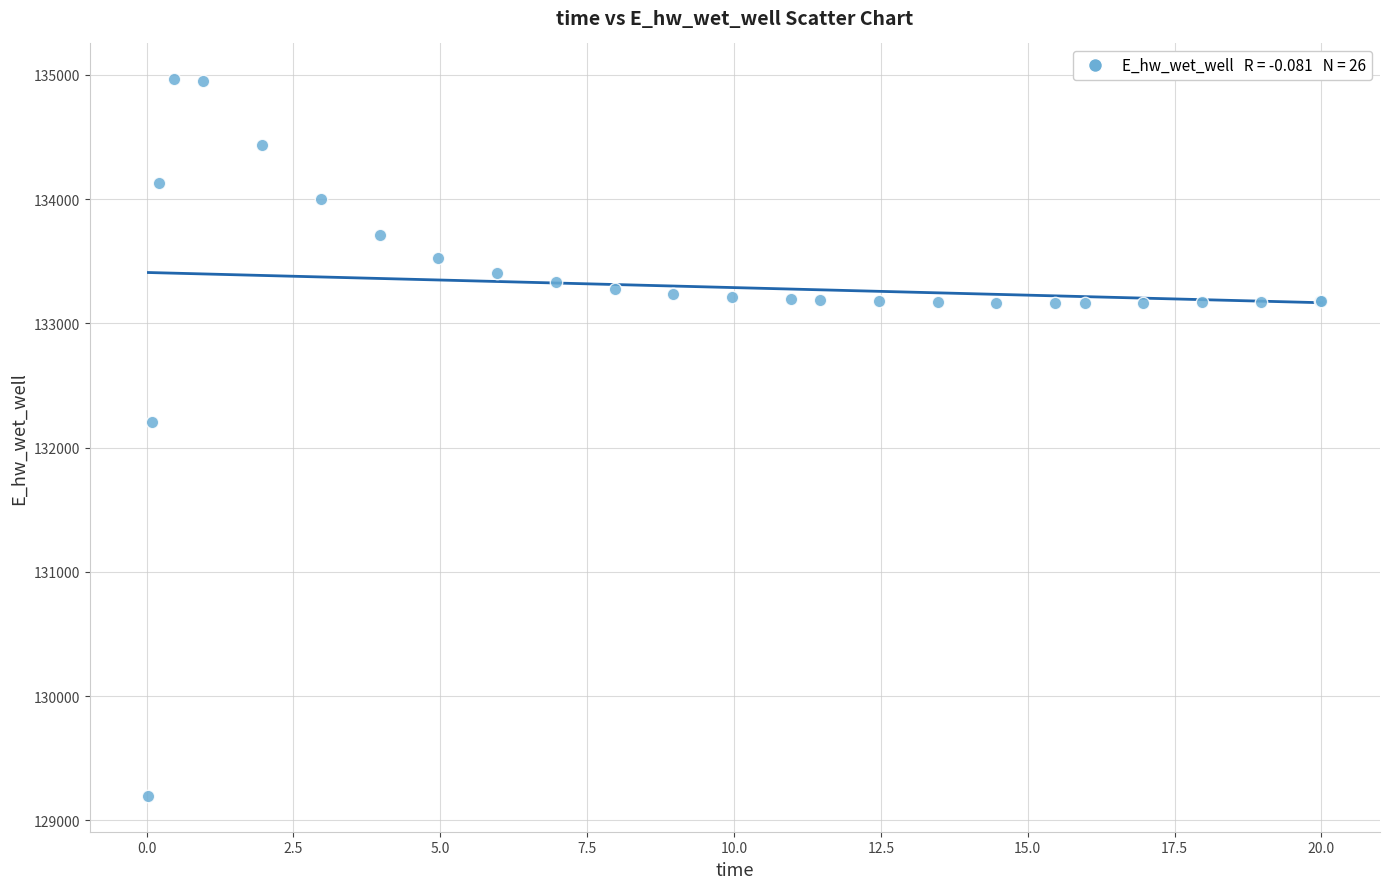

What Y value in the scatter plot is closest to 132080?

132207.0